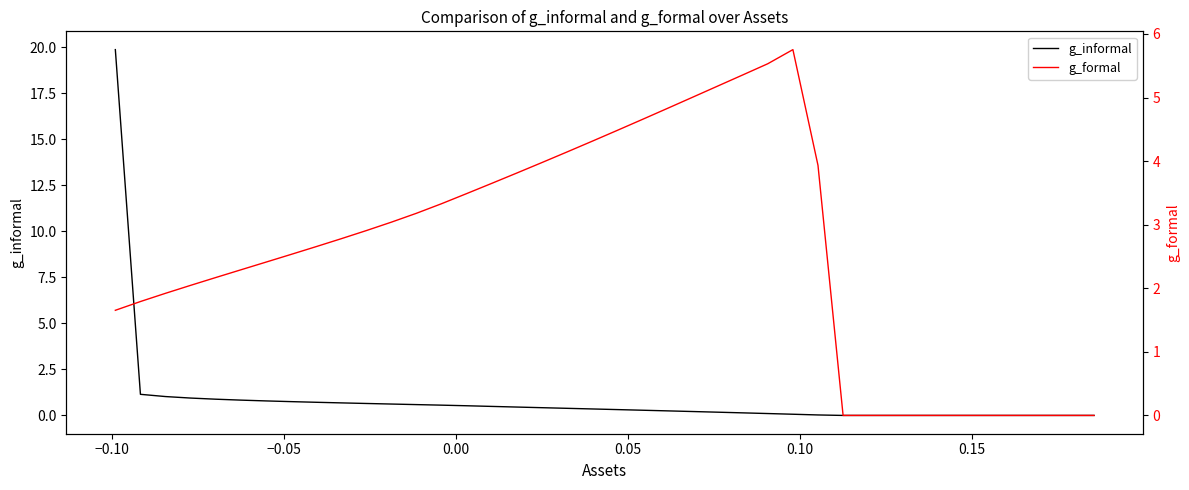

What is the sum of all g_informal values?

34.3